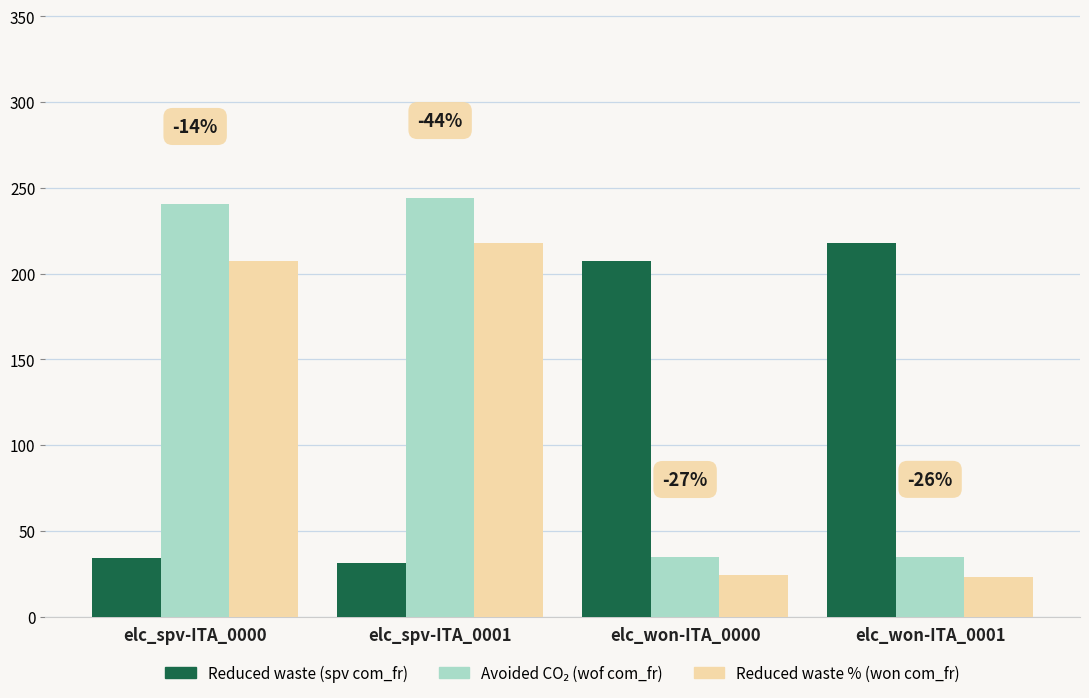

Which label corresponds to the largest value in the chart?

elc_spv-ITA_0001